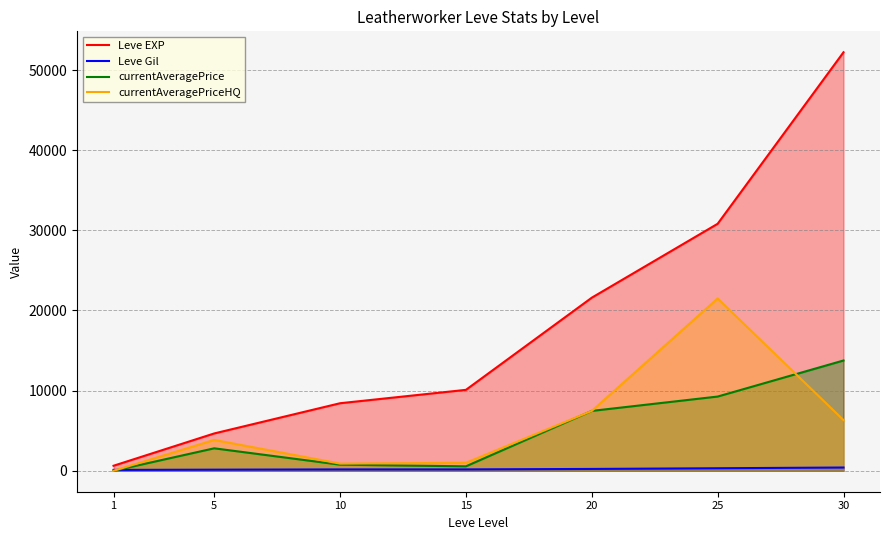

True or false: currentAveragePrice has a value of 0 at 1.

True